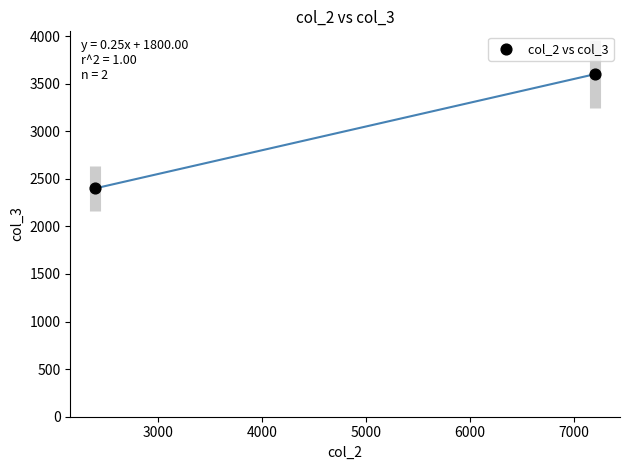

What is the average X value?

4800